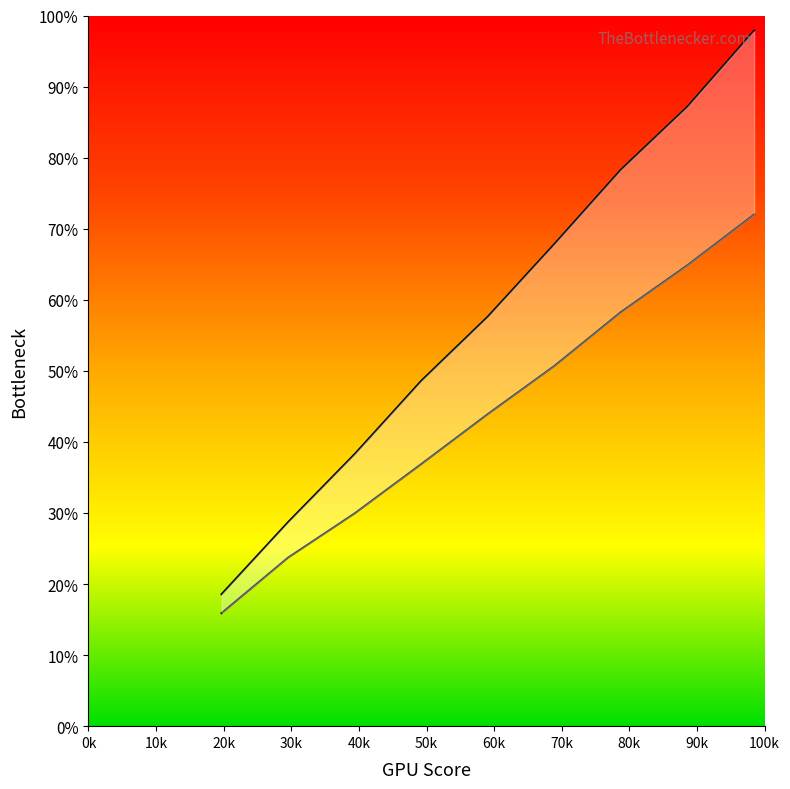

Does the chart have visible grid lines?

No